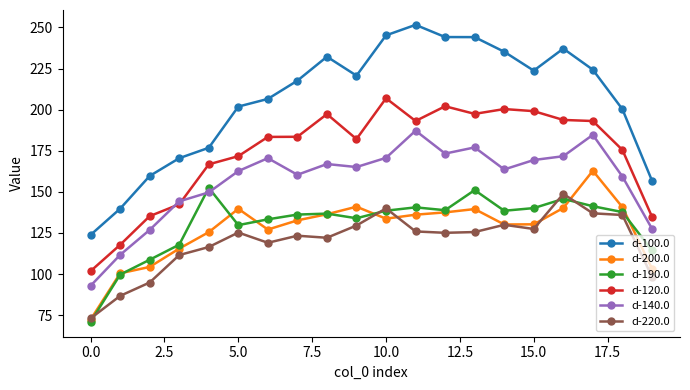

What is the value of the d-140.0 point at the 5th from the left?

149.7